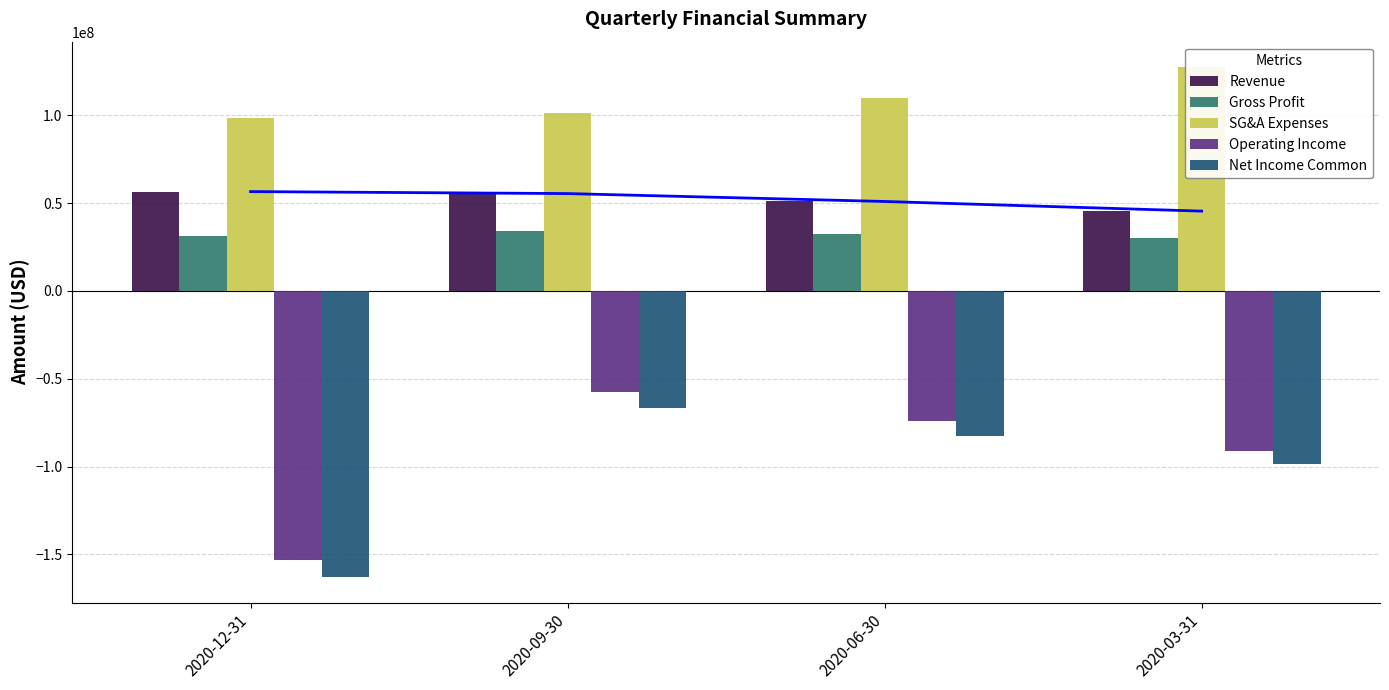

What is the spread (max minus min) of values at 2020-03-31?

226168000